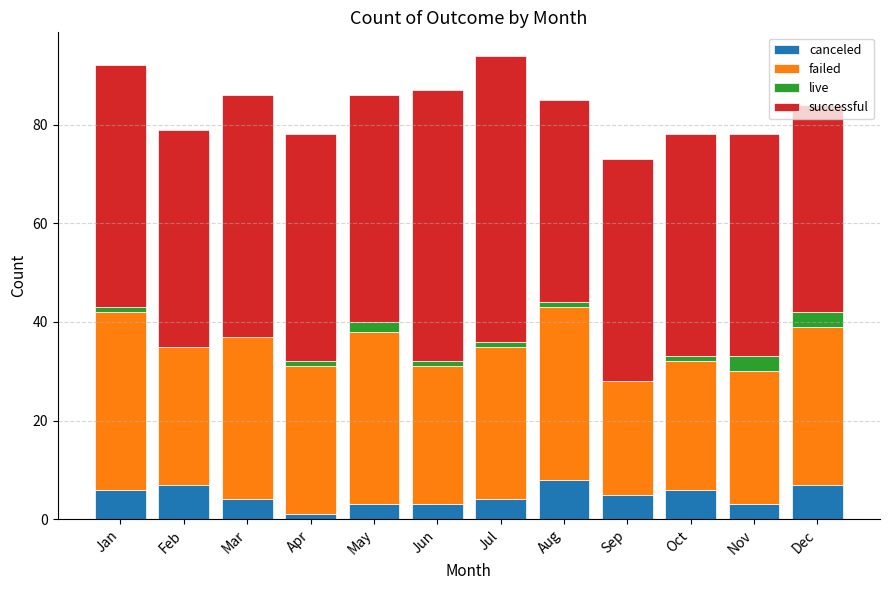

True or false: canceled has a value of 3 at Oct.

False